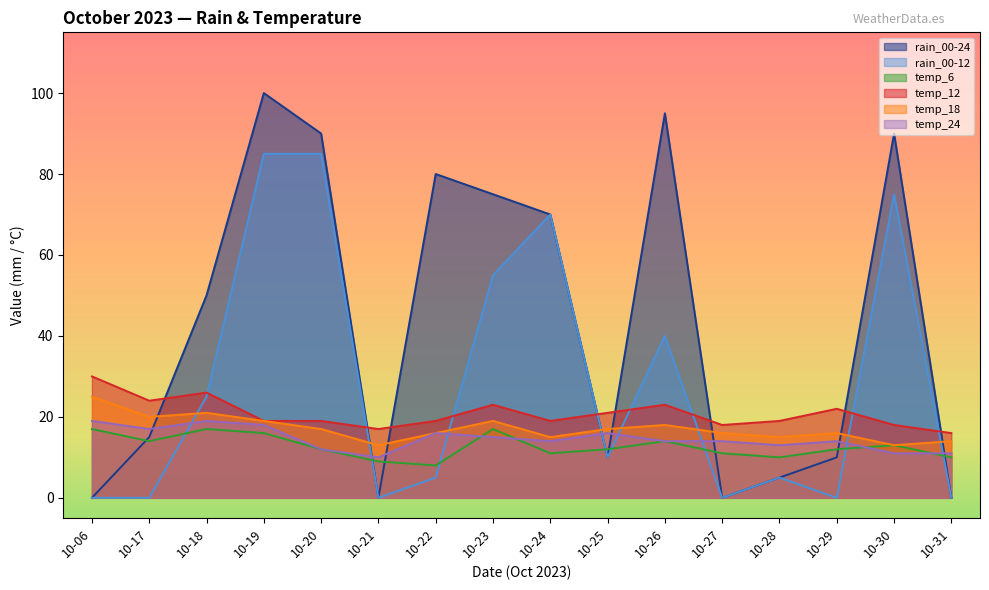

At how many categories does at least one series exceed 4?

16